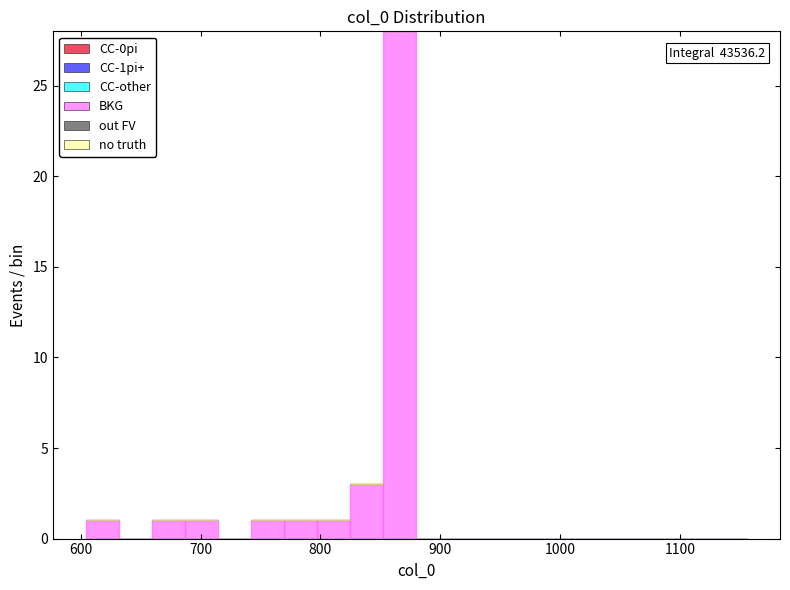

Read against the x-axis, roughly where is the centre of the tallest bar?

870